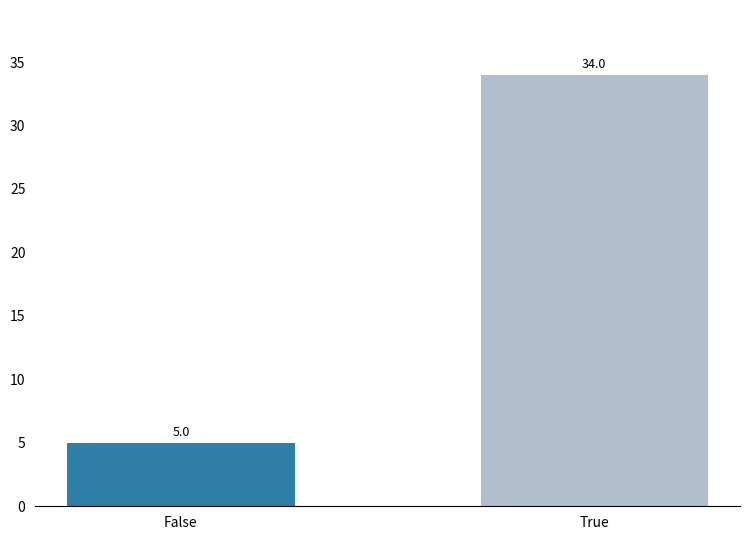

True or false: the data shows 34 at True.

True